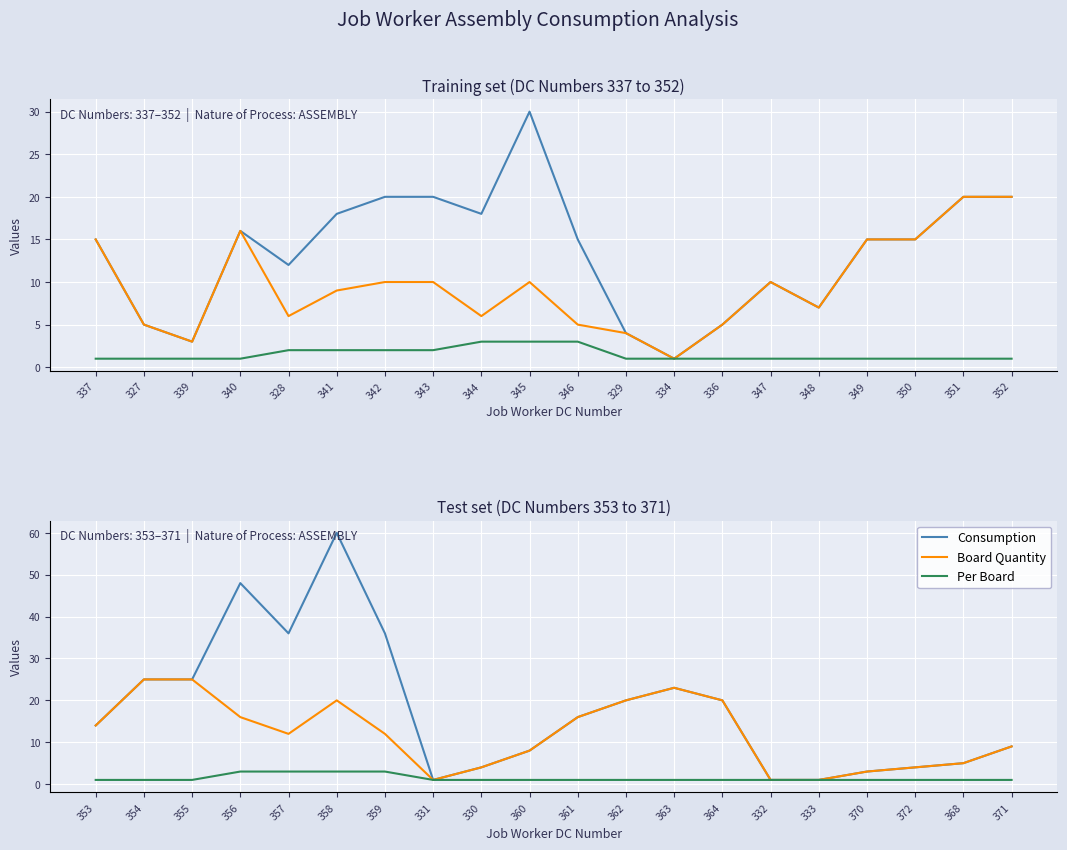

How many interior local valleys does the Consumption series have?

2